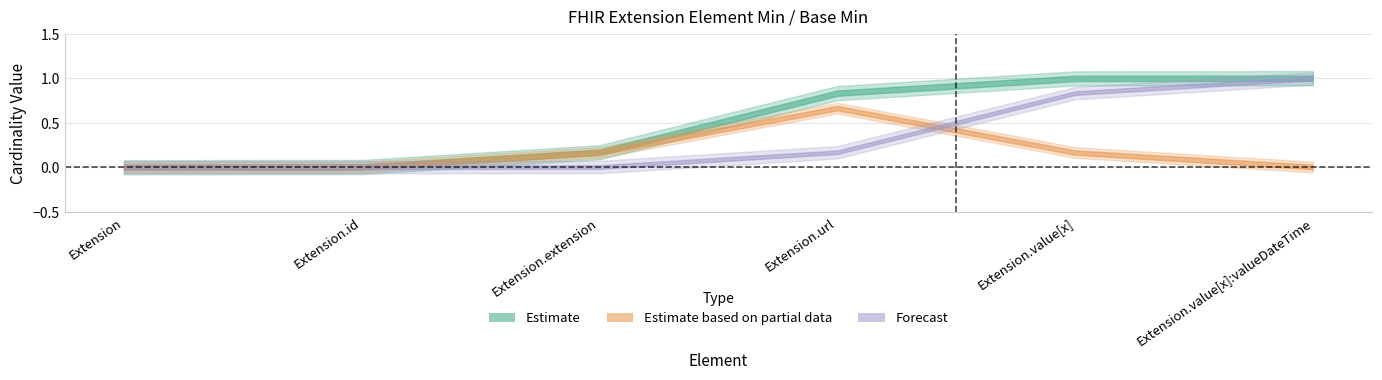

What is the maximum value for Base Min?

1